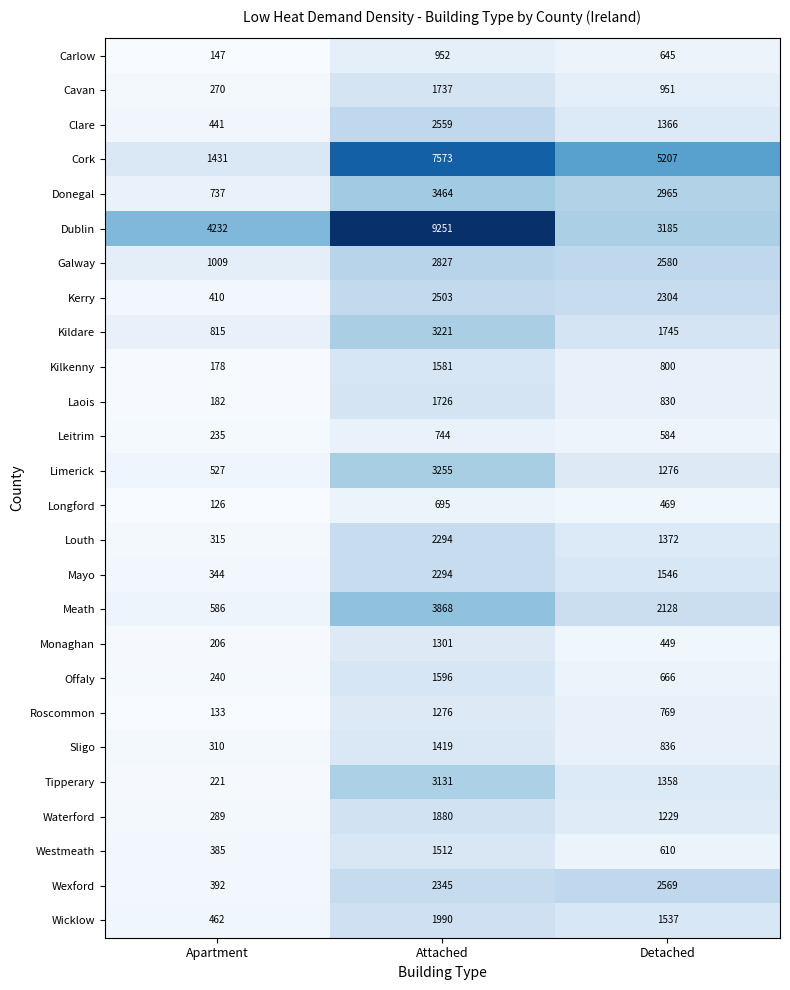

How many Laois values are between 182 and 1726?

3